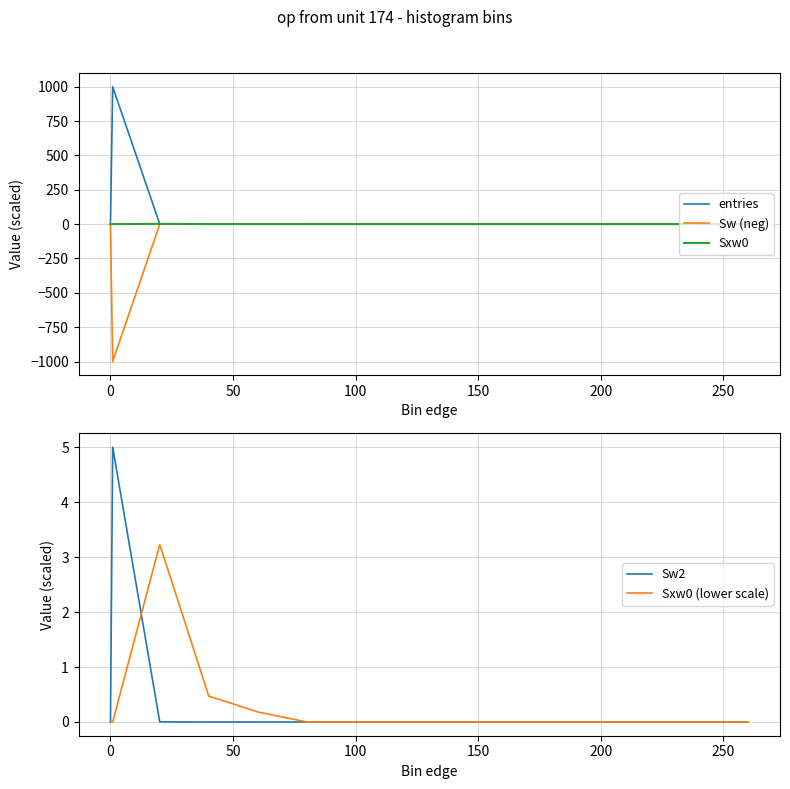

At which label is Sw (neg) closest to -499?

50